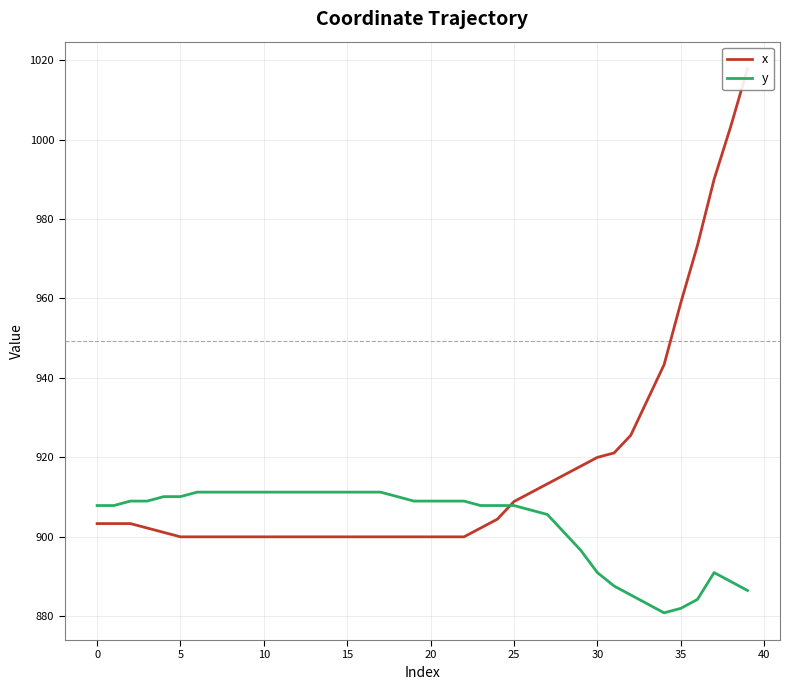

At which category is the sum across all series the highest?

39